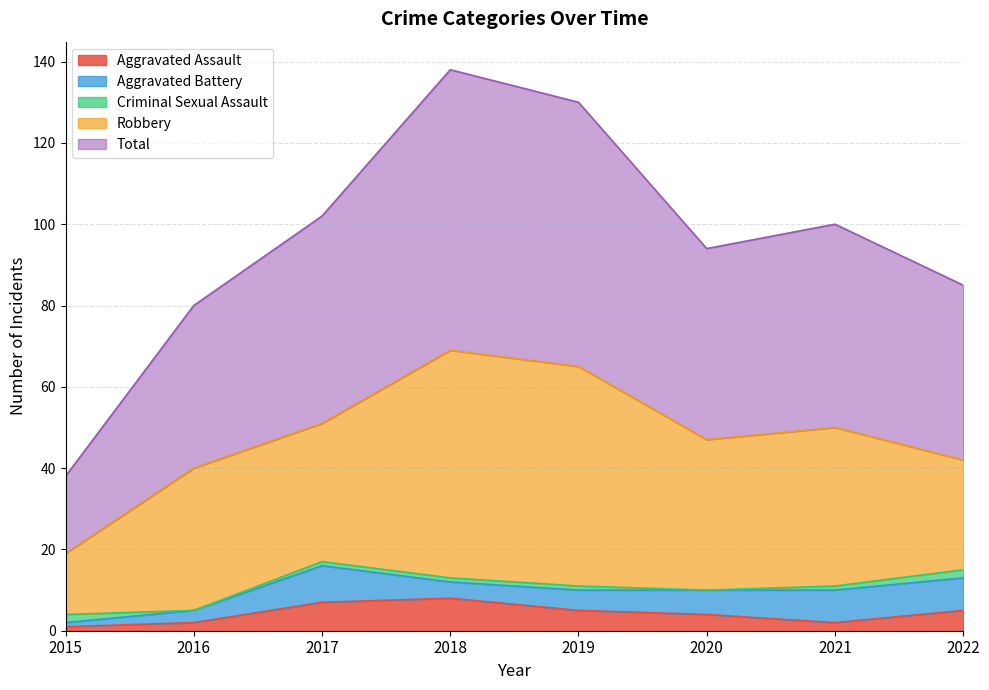

What are all the series names shown in the legend?

Aggravated Assault, Aggravated Battery, Criminal Sexual Assault, Robbery, Total